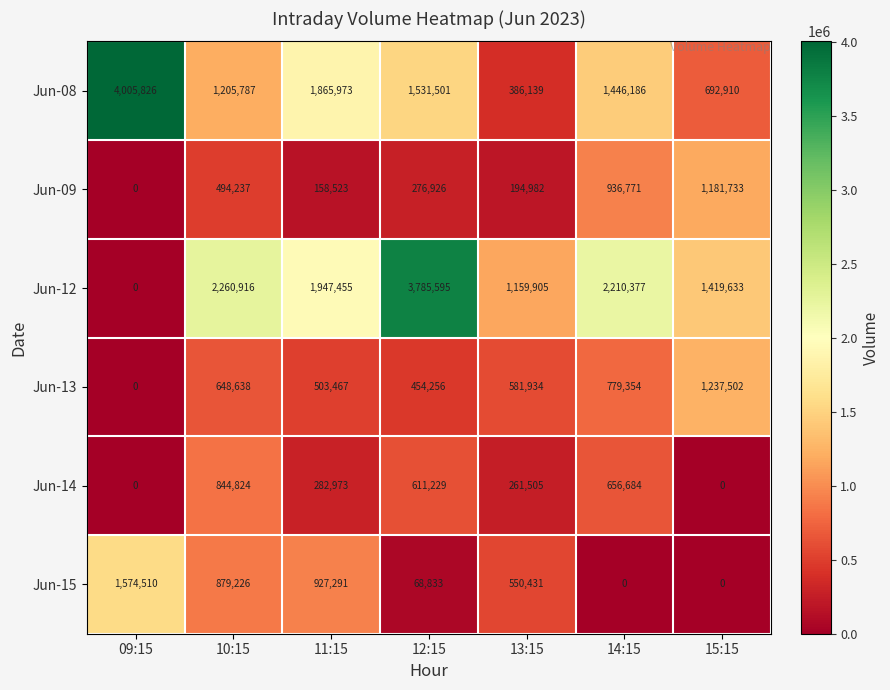

How many series are shown in this chart?

6